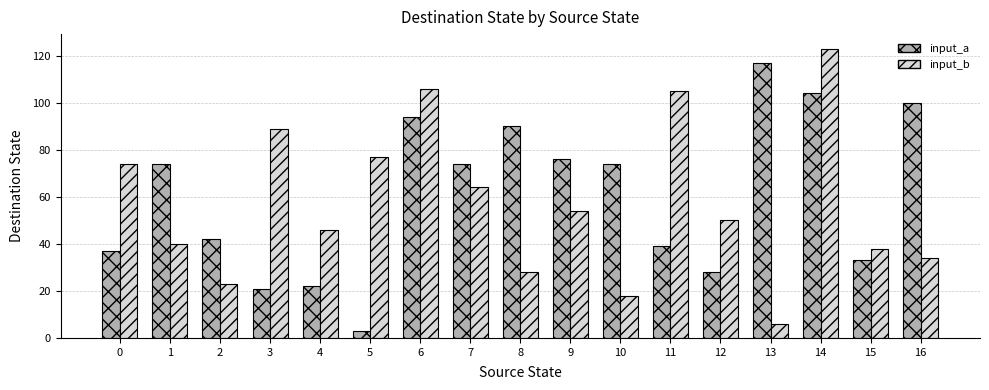

Reading left to right, list all the values displayed in this chart.

input_a: 0=37	1=74	2=42	3=21	4=22	5=3	6=94	7=74	8=90	9=76	10=74	11=39	12=28	13=117	14=104	15=33	16=100
input_b: 0=74	1=40	2=23	3=89	4=46	5=77	6=106	7=64	8=28	9=54	10=18	11=105	12=50	13=6	14=123	15=38	16=34